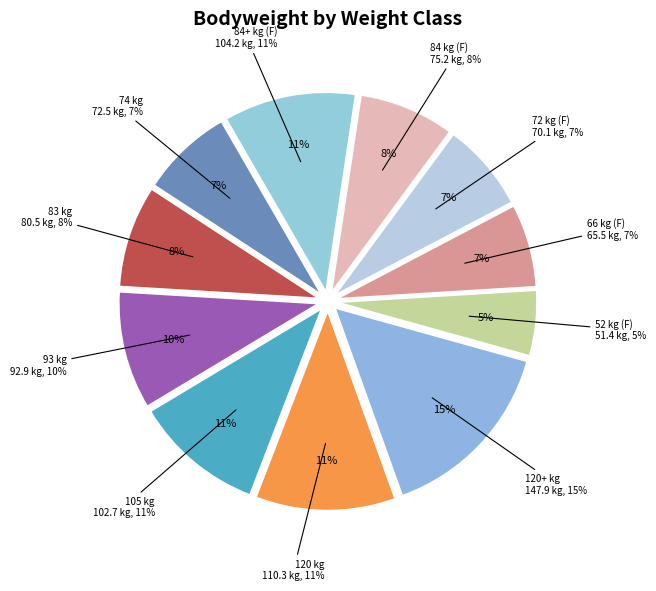

The 93 slice represents 10% of the pie. True or false?

True